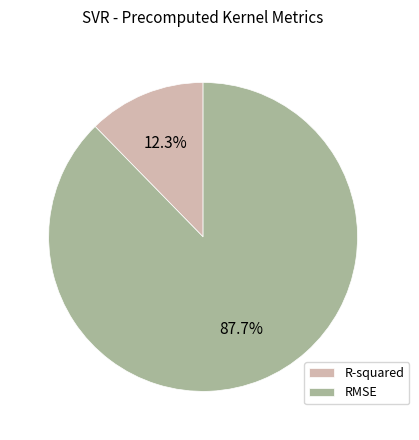

Which has a higher value, RMSE or R-squared?

RMSE